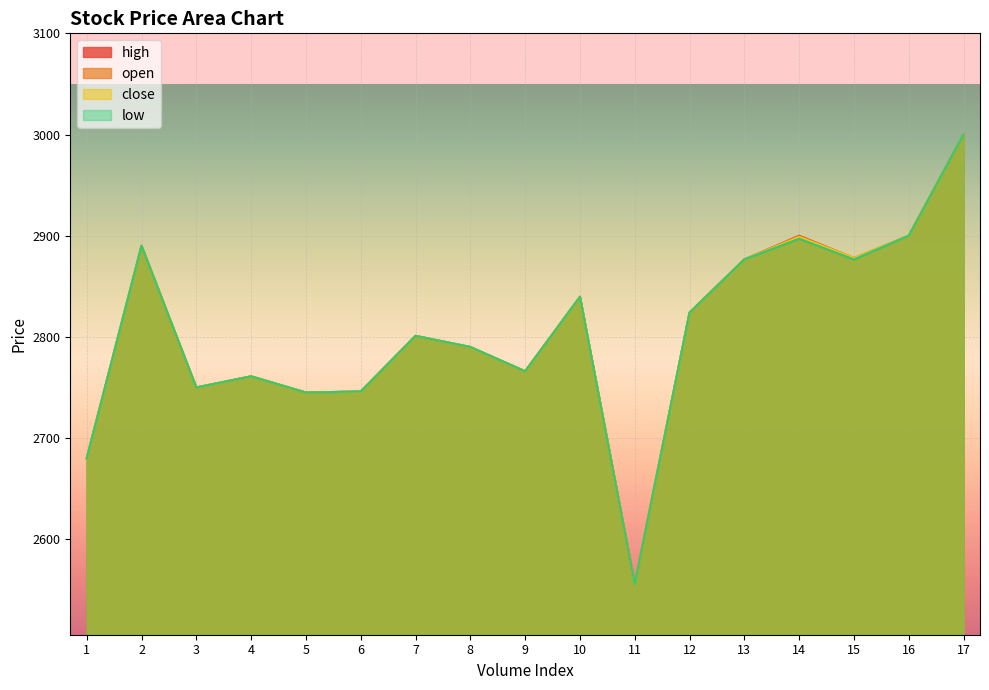

Between 4 and 16, which is larger?

16